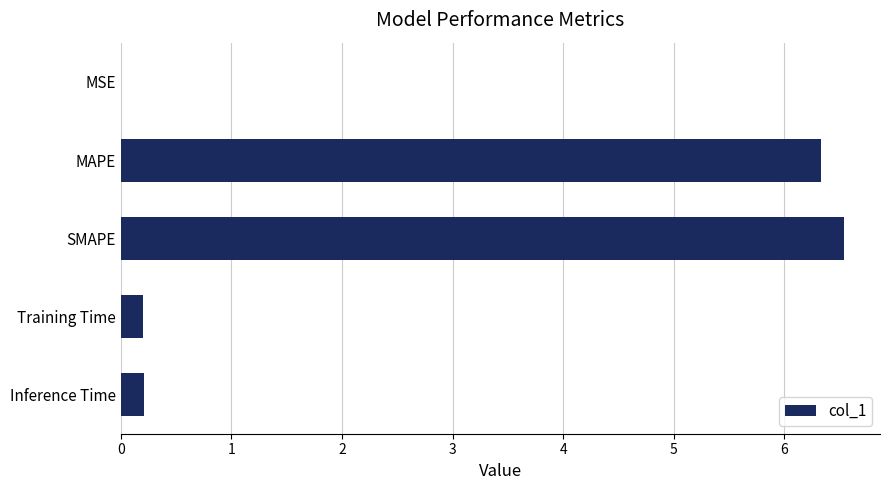

What is the change in value from MAPE to Training Time?

-6.1